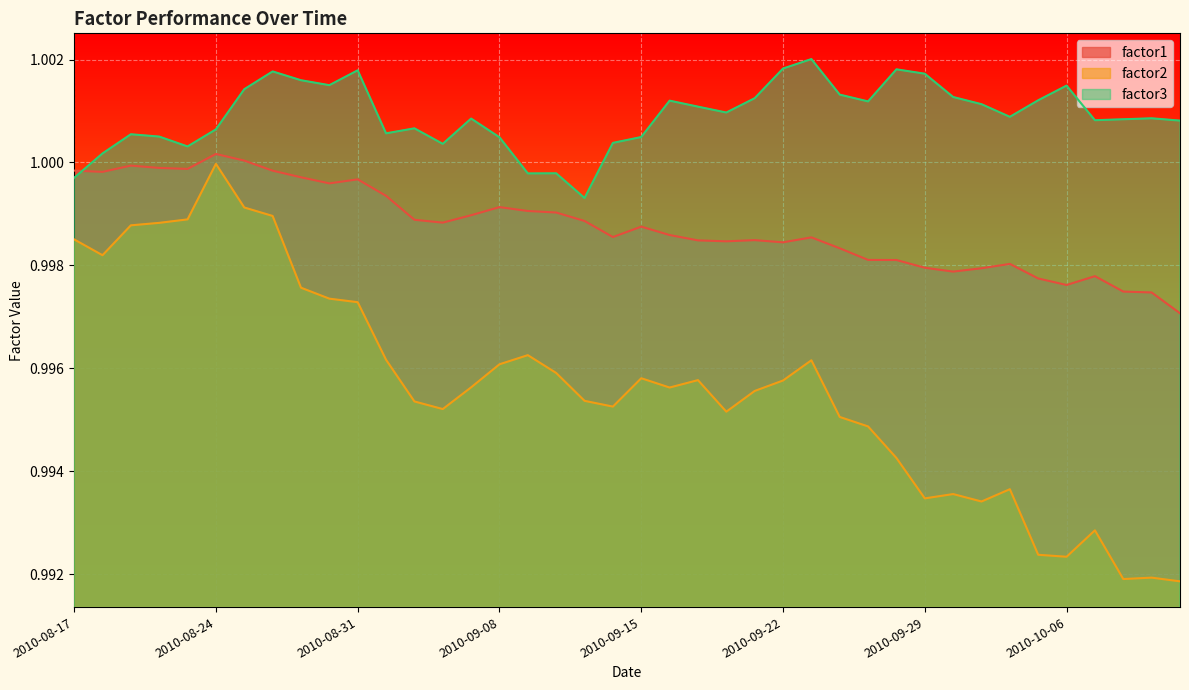

Which series has the largest total across all categories?

factor3